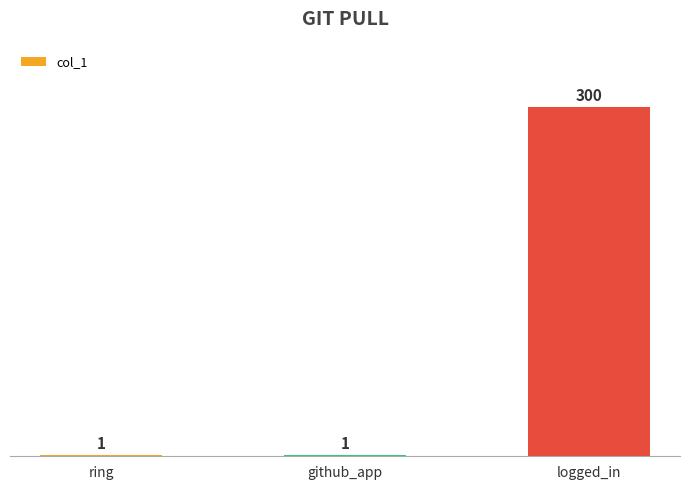

What value does the data have at ring?

1